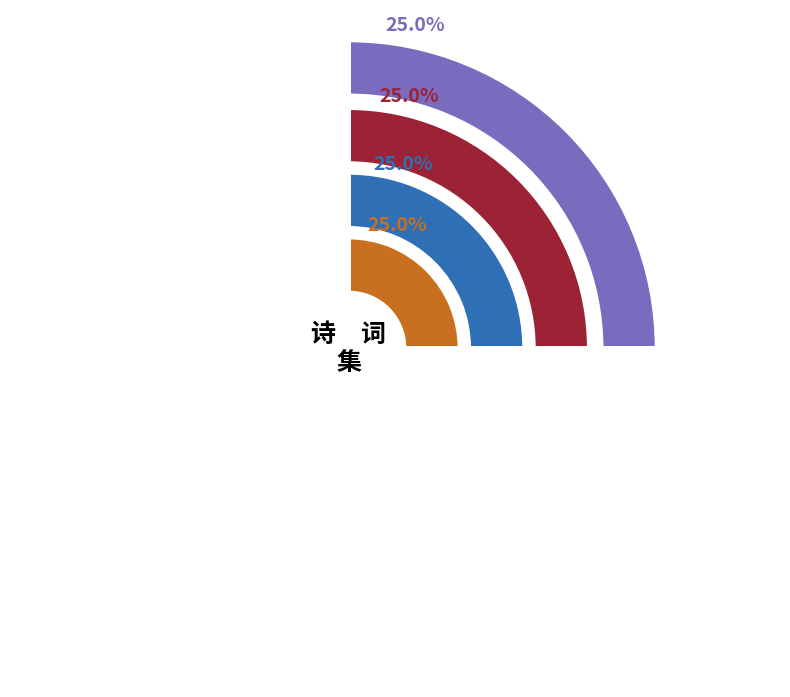

To the nearest percent, what percentage of the pie is 鄞州旅次飘雨厉风四更枕上口占海藏韵 其二?

25%